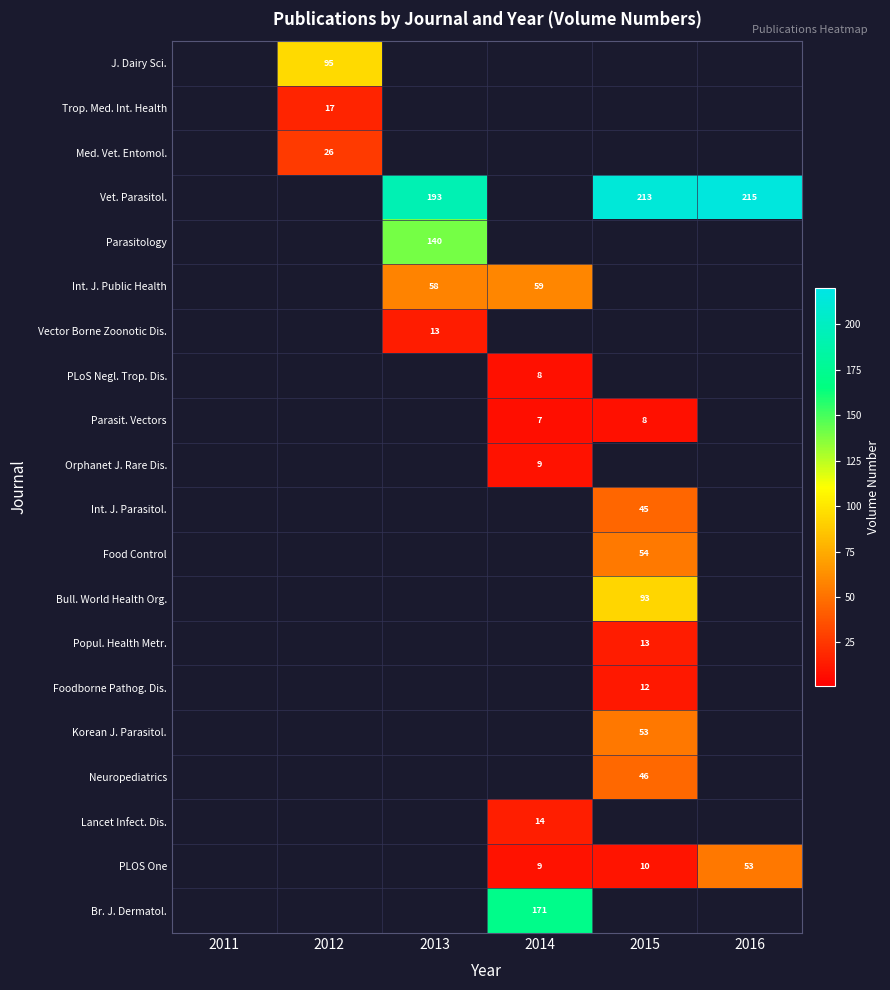

The value of Food Control at 2015 is 20. True or false?

False